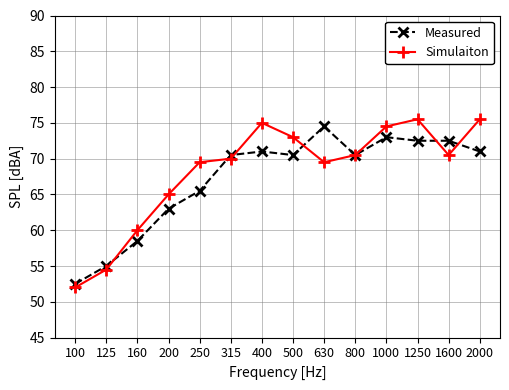

What is the greatest value displayed?

75.5